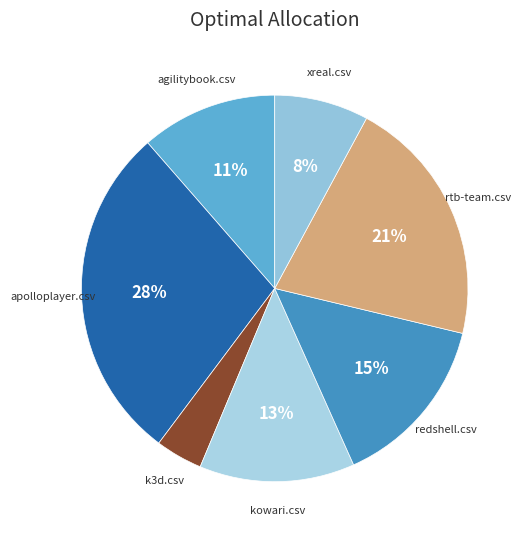

What percentage is the agilitybook.csv slice, to the nearest percent?

11%